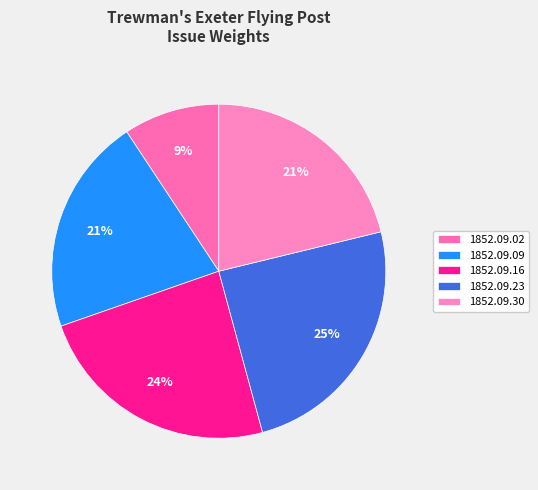

To the nearest percent, what percentage of the pie is 1852.09.09?

21%